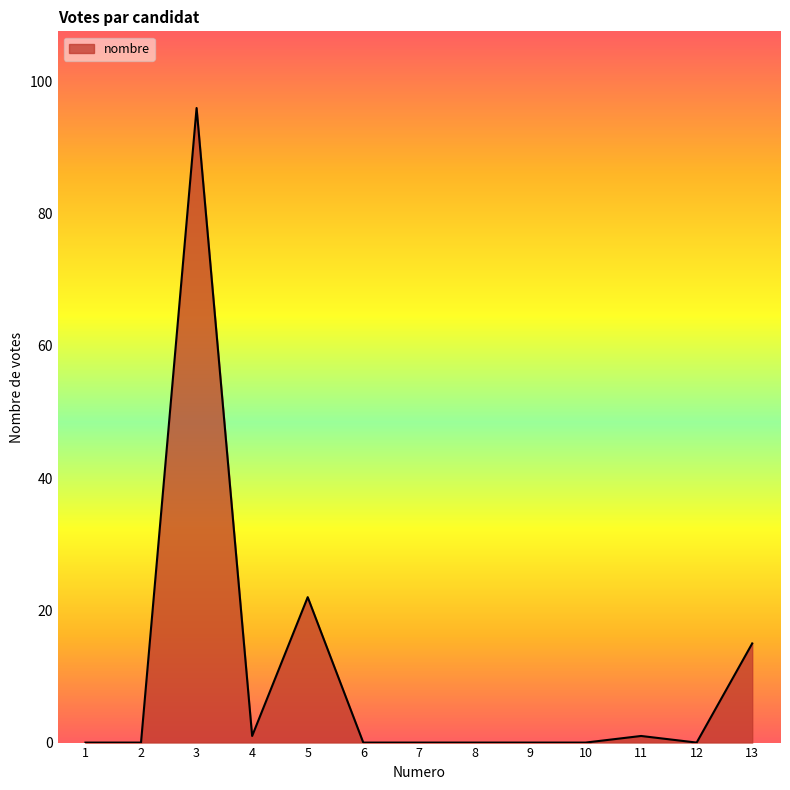

At which category does the chart reach its peak across all series?

3